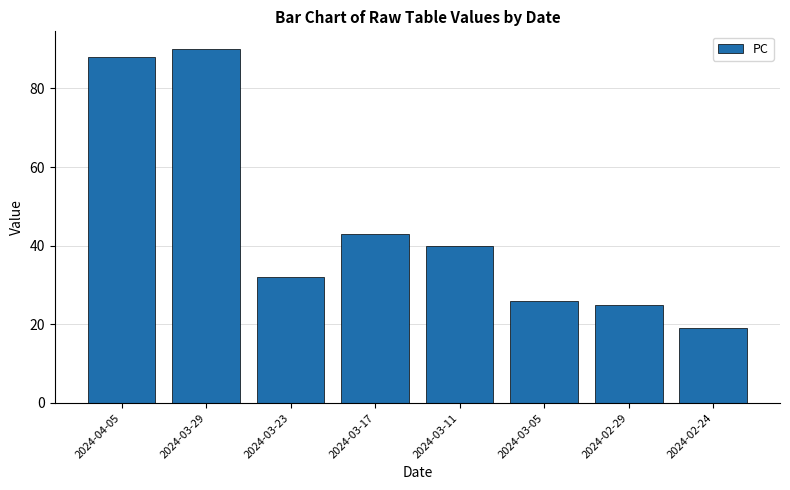

What is the change in value from 2024-04-05 to 2024-03-17?

-45